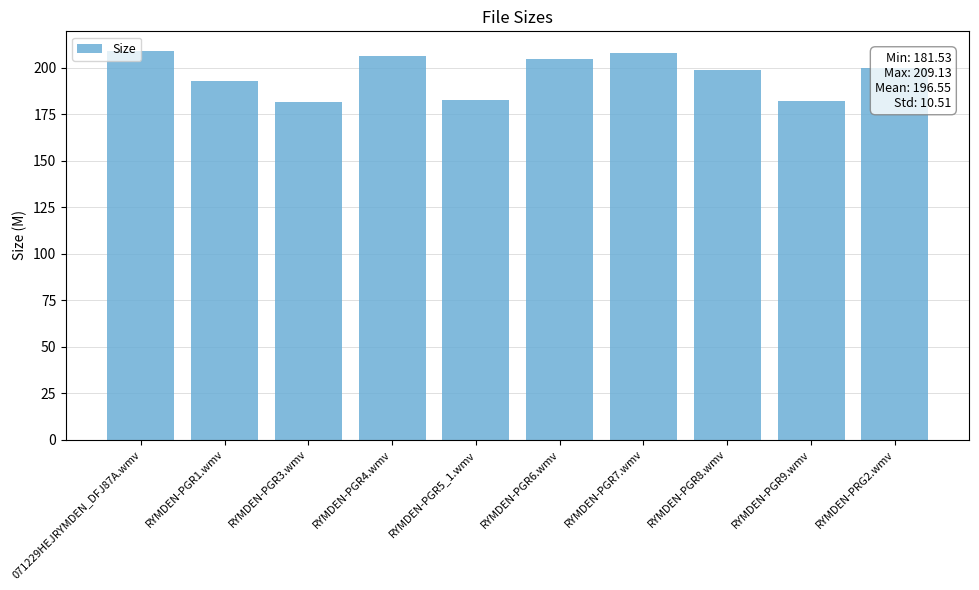

How many series are shown in this chart?

1